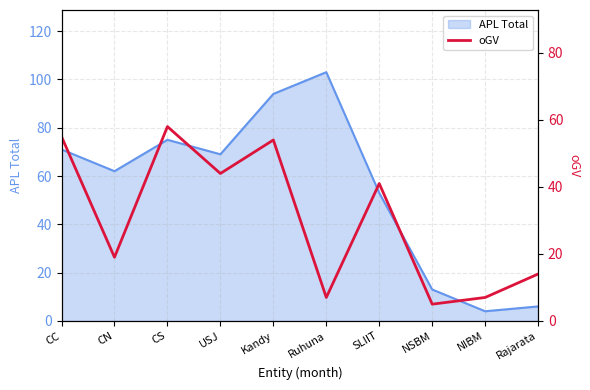

The value of APL Total at CS is 43. True or false?

False